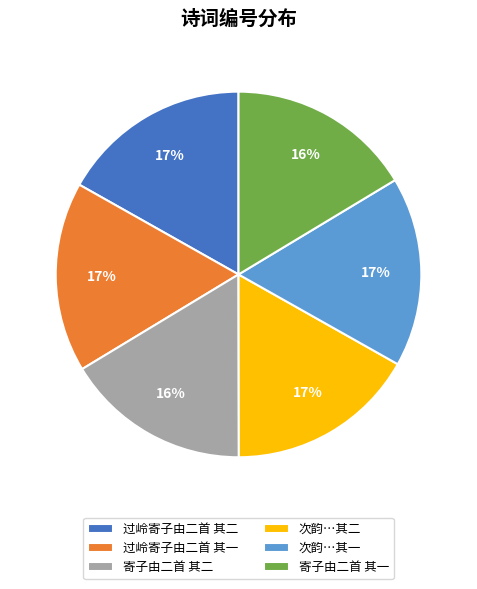

The 过岭寄子由二首 其二 slice represents 11% of the pie. True or false?

False